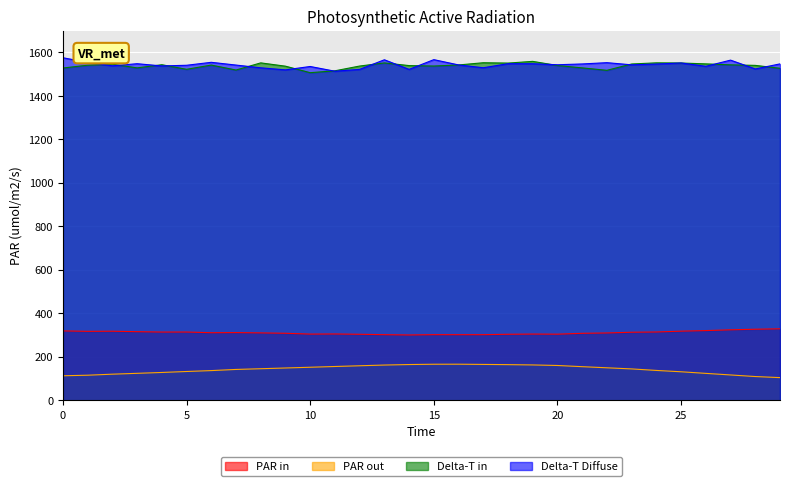

True or false: Delta-T Diffuse and PAR out intersect in this chart.

False